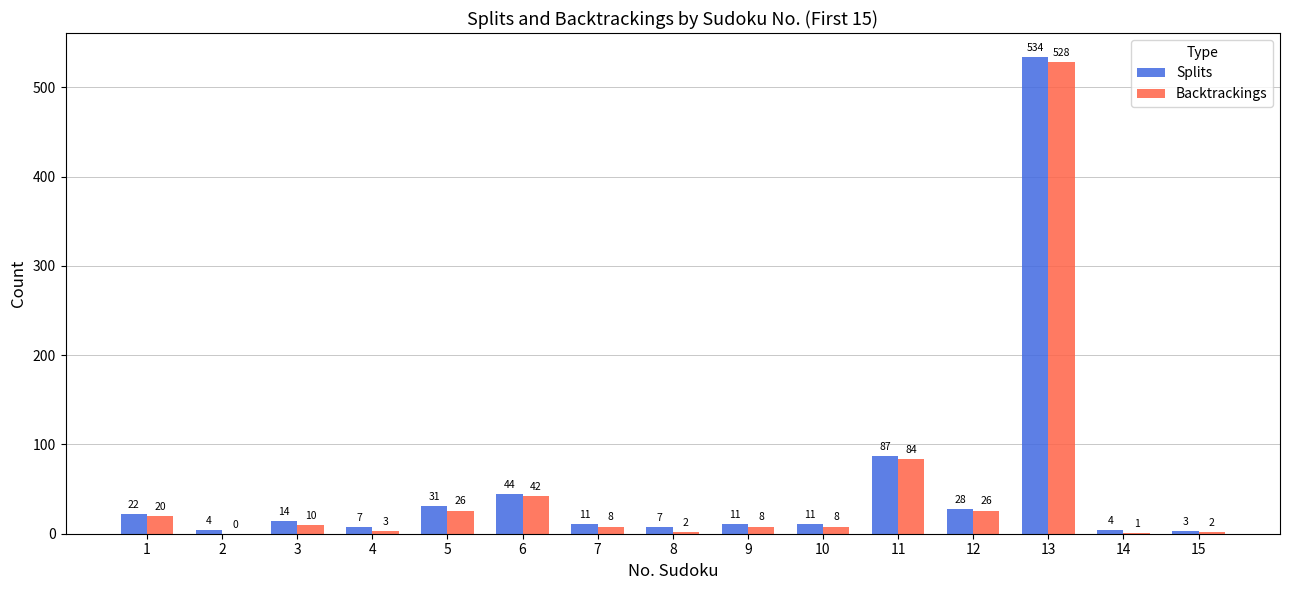

Which series changed the most between 4 and 15?

Splits